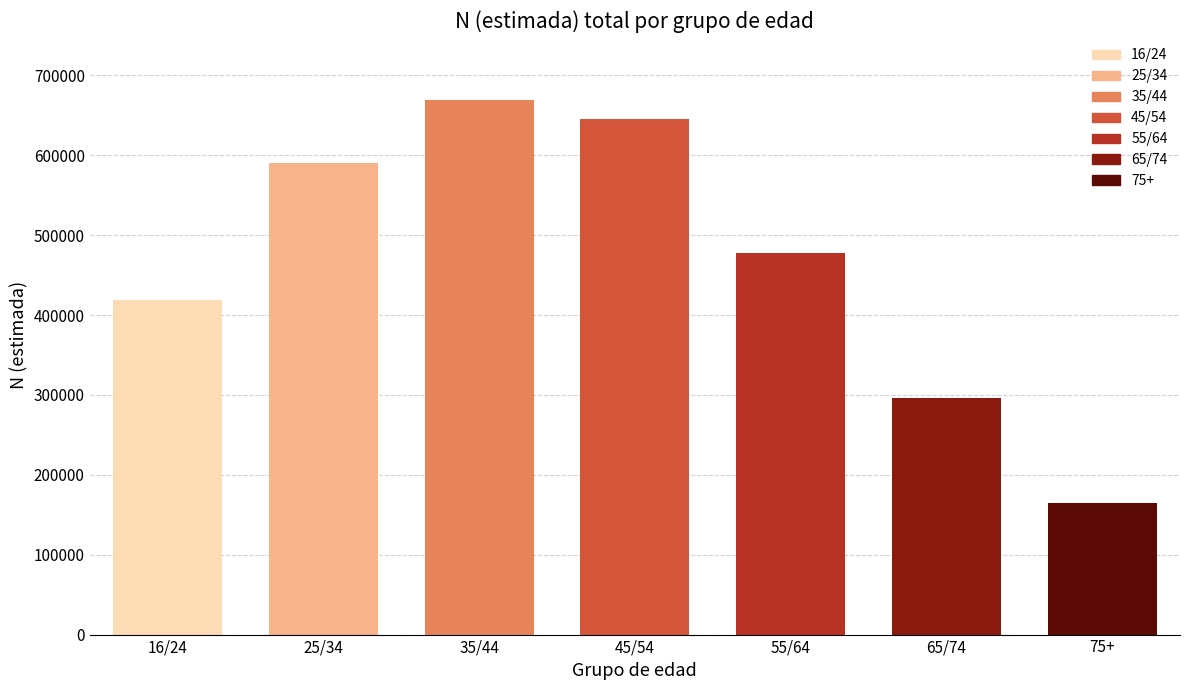

Reading right to left, extract all data points from this chart.

164547	296060	477627	646048	669097	590496	419463